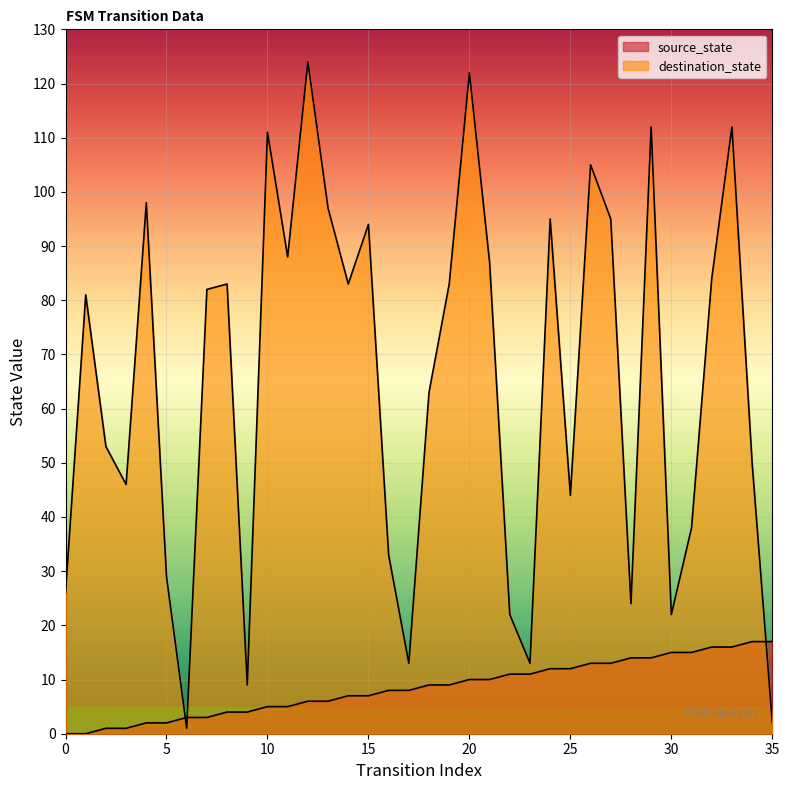

Reading left to right, what are all the values shown in this chart?

source_state: 0	0	1	1	2	2	3	3	4	4	5	5	6	6	7	7	8	8	9	9	10	10	11	11	12	12	13	13	14	14	15	15	16	16	17	17
destination_state: 26	81	53	46	98	29	1	82	83	9	111	88	124	97	83	94	33	13	63	83	122	87	22	13	95	44	105	95	24	112	22	38	84	112	50	2